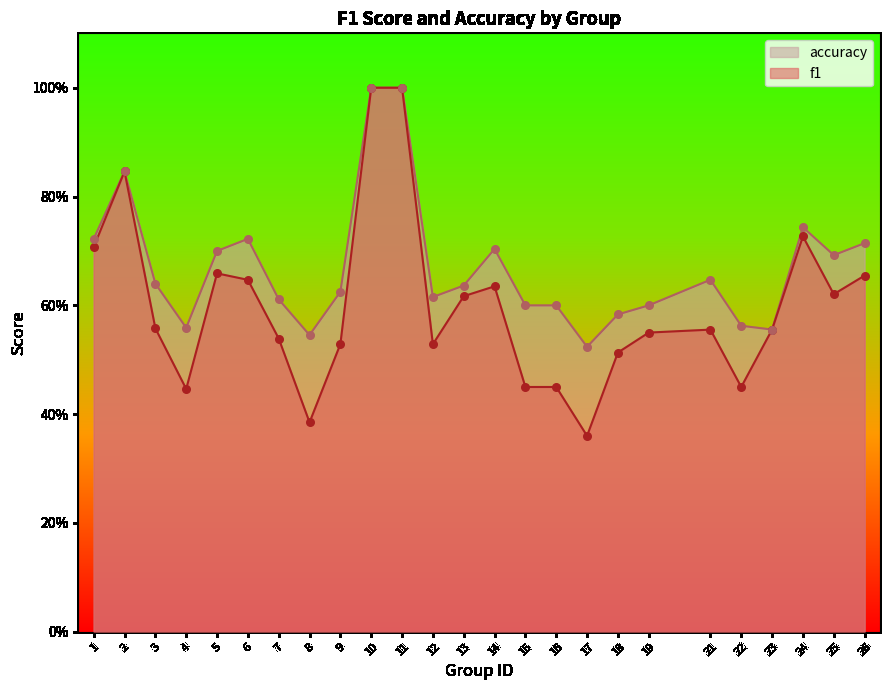

Which series reaches the minimum Y coordinate?

f1